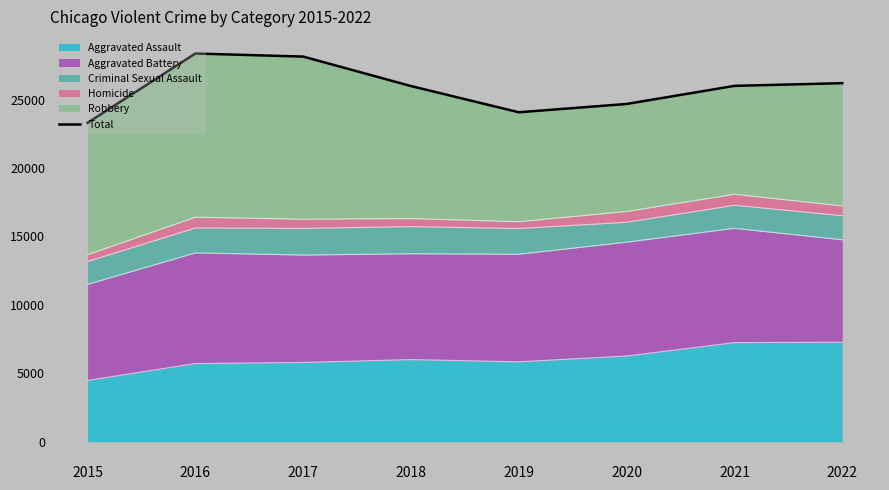

What is the maximum value shown in the chart?

28363